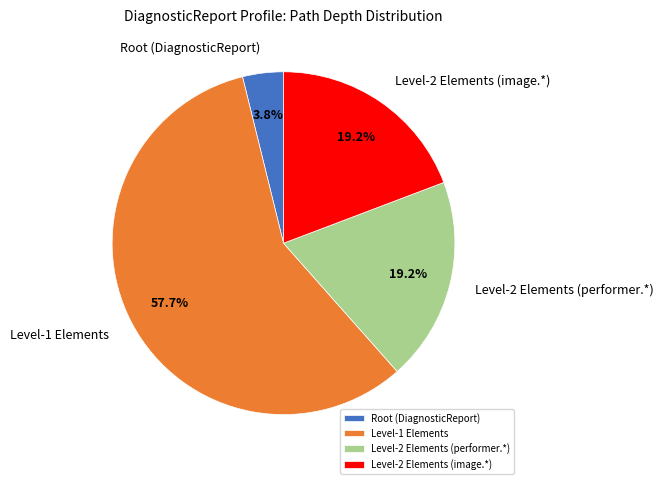

Which slice is the largest?

Level-1 Elements